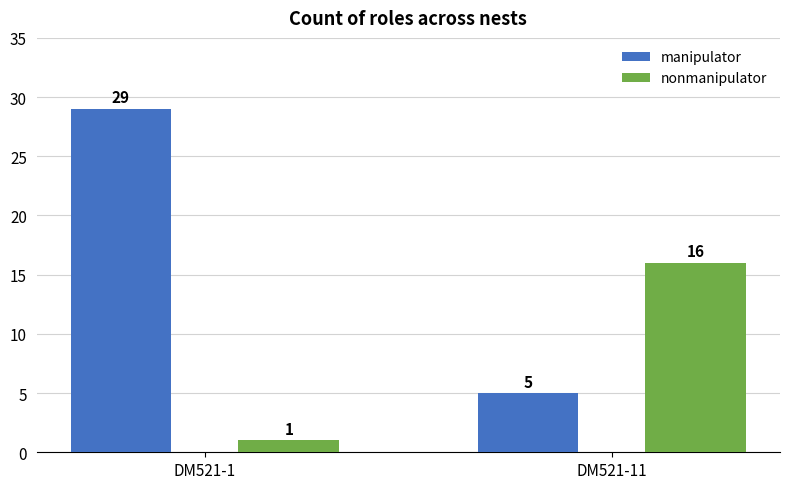

Reading left to right, list all the values displayed in this chart.

manipulator: 29	5
nonmanipulator: 1	16